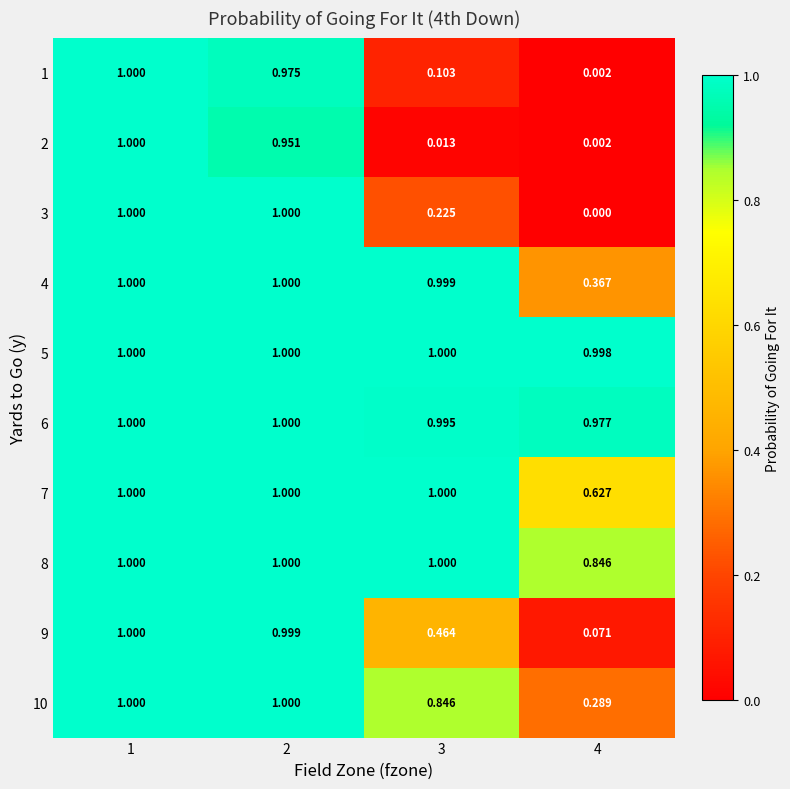

At which category is the sum across all series the highest?

1